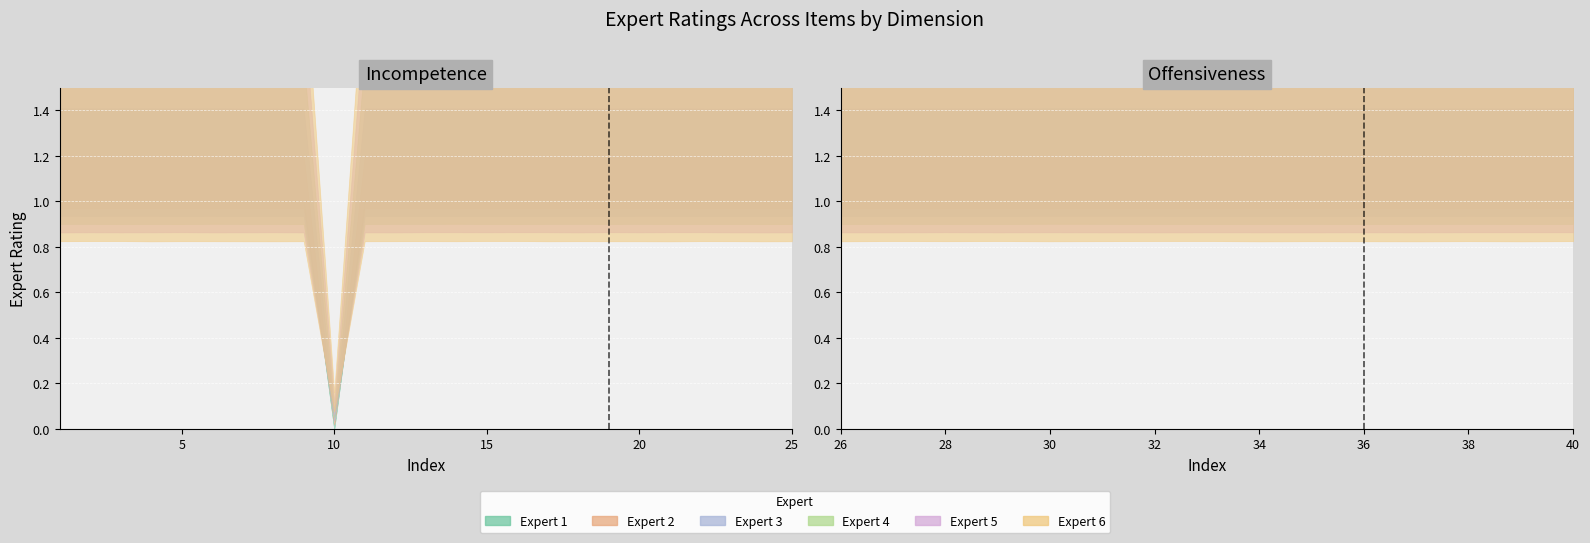

Does the chart display data point markers on the line(s)?

No